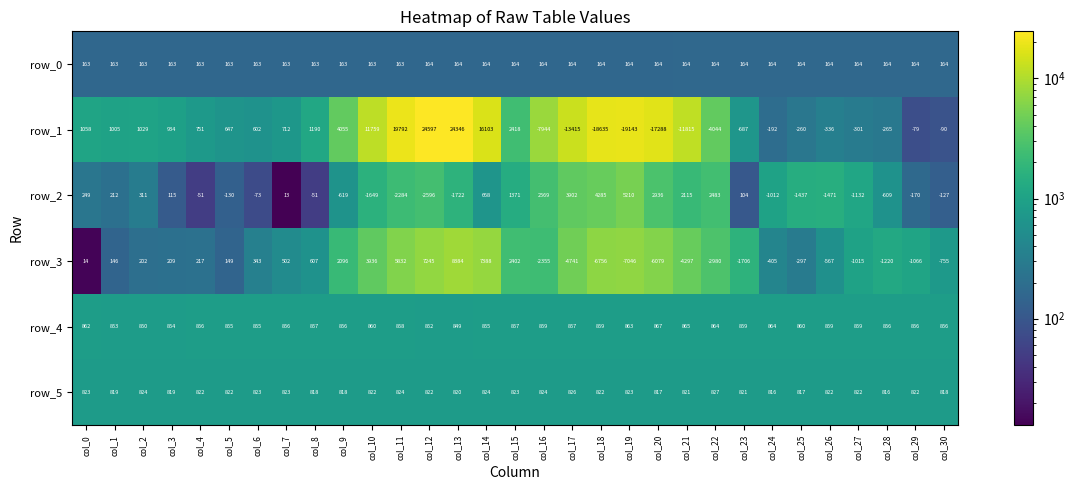

What is the difference between the maximum and minimum values in the row_2 series?

7806